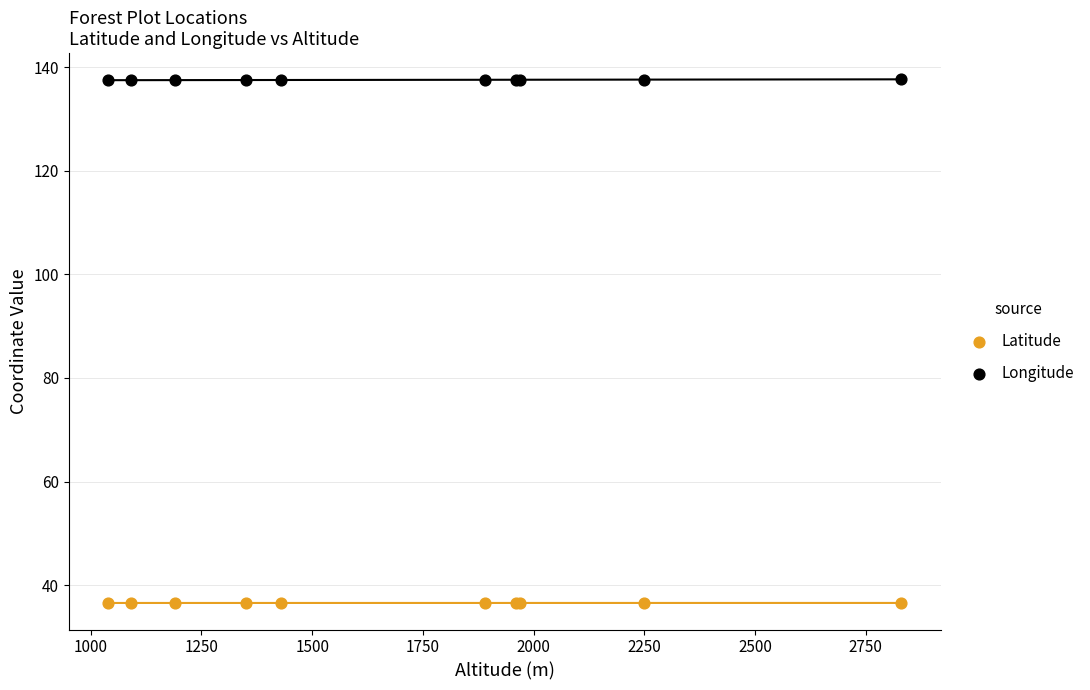

Which series has the widest spread of Y values?

Longitude